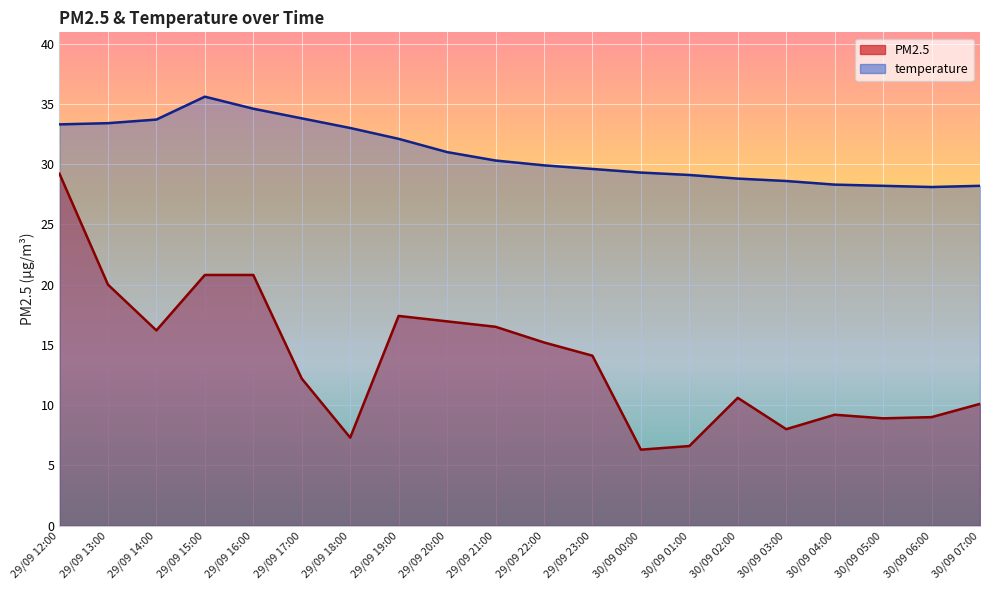

The value of PM2.5 at 30/09 03:00 is 8.0. True or false?

True